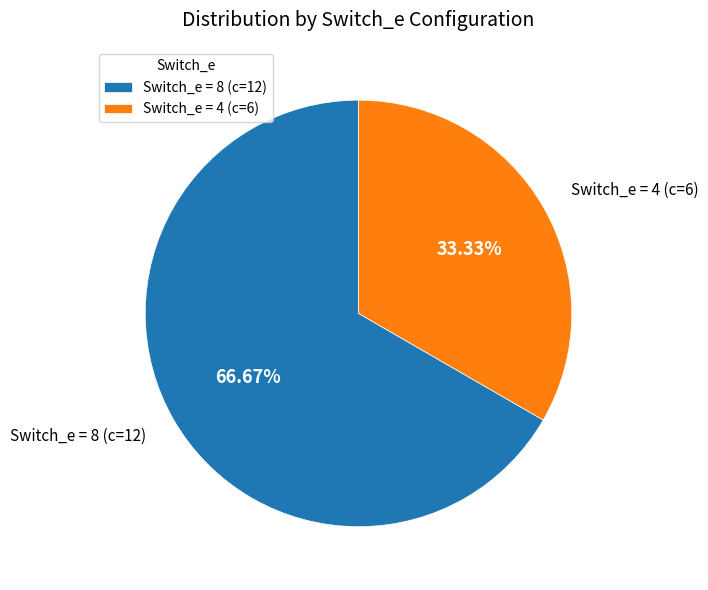

Between Switch_e = 4 (c=6) and Switch_e = 8 (c=12), which is larger?

Switch_e = 8 (c=12)